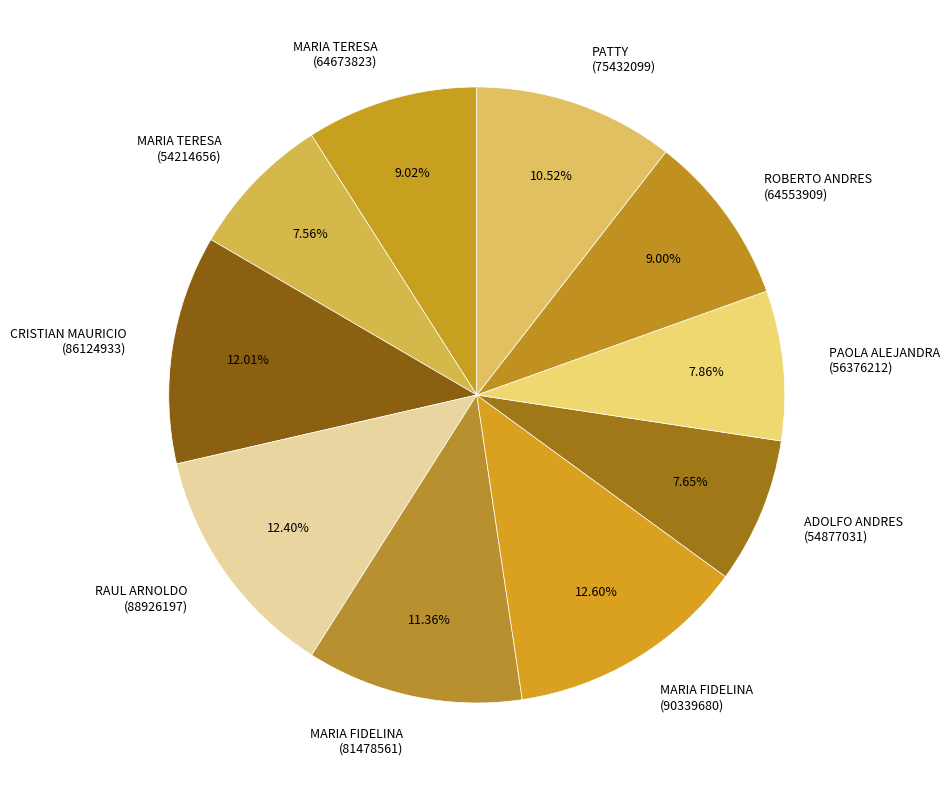

Does PATTY represent more than half of the total?

No